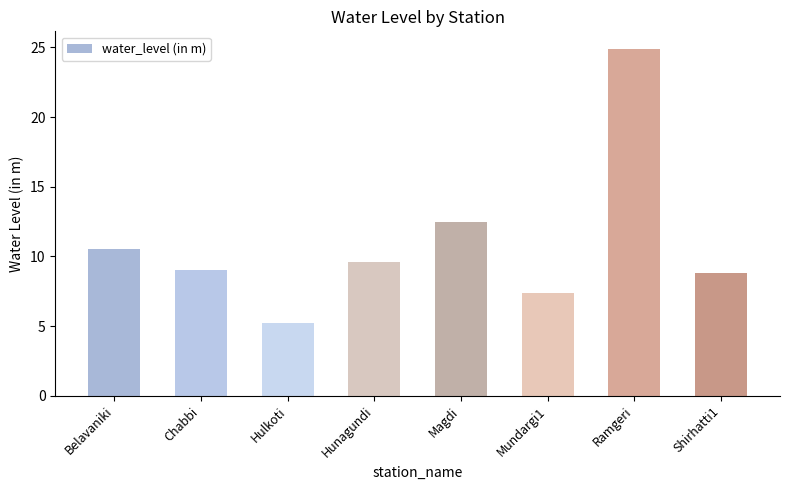

Approximately how many times larger is the value at Hunagundi compared to Ramgeri?

0.4